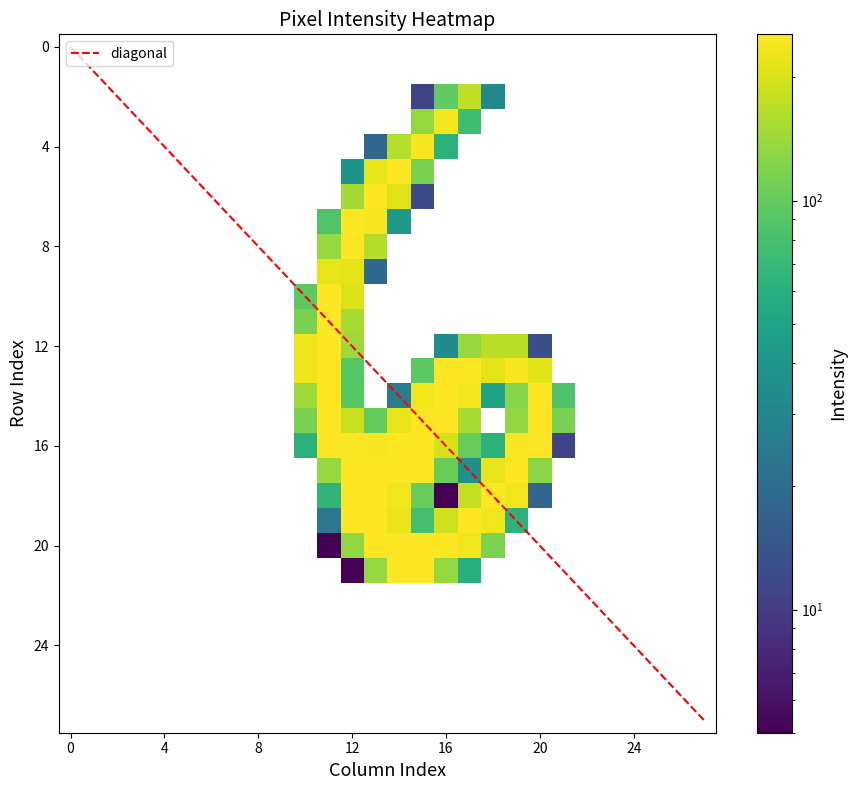

What is the maximum value for diagonal?

27.0